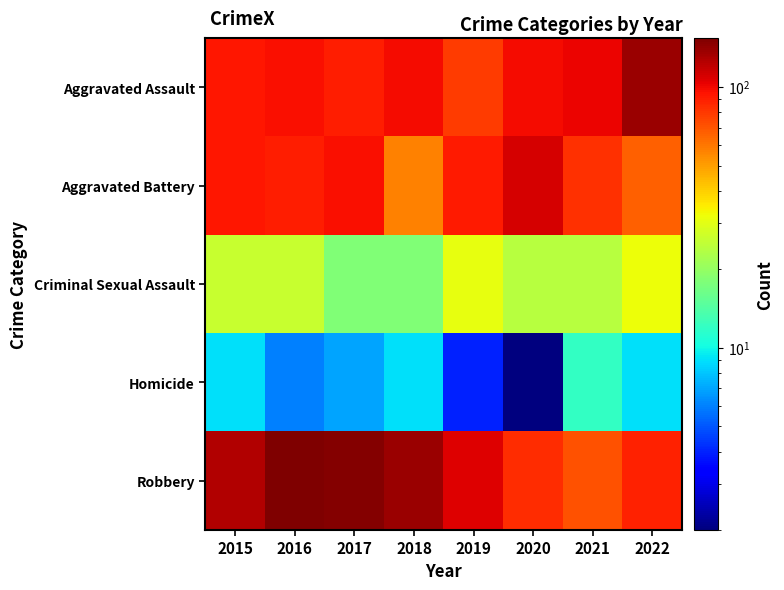

What is the difference between the highest and lowest values at 2019?

103